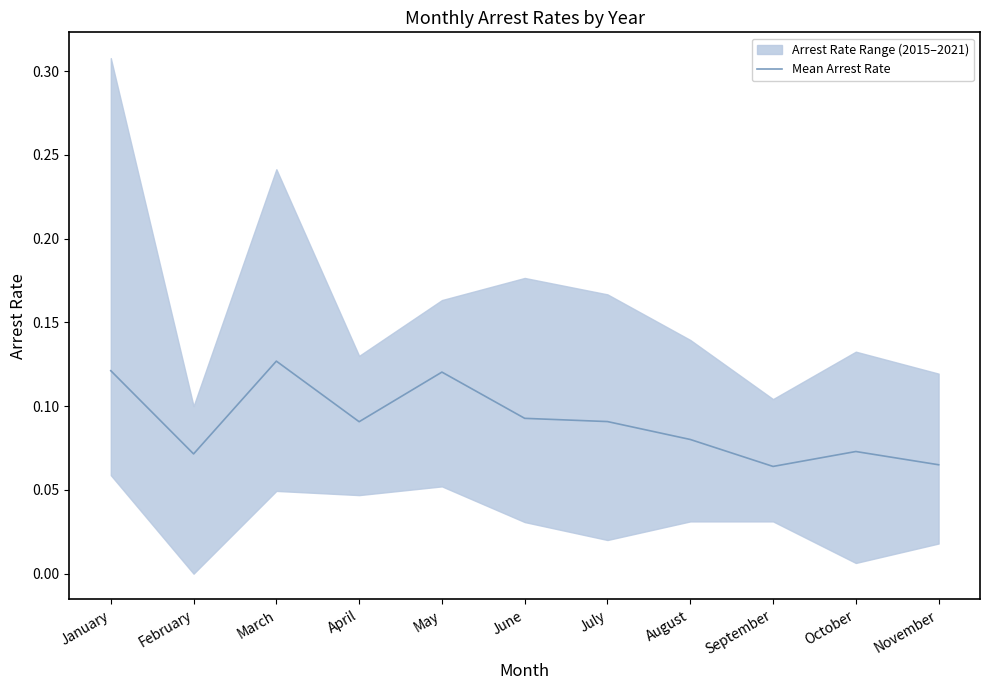

List the labels in order of value, smallest first.

September, November, February, October, August, April, July, June, May, January, March